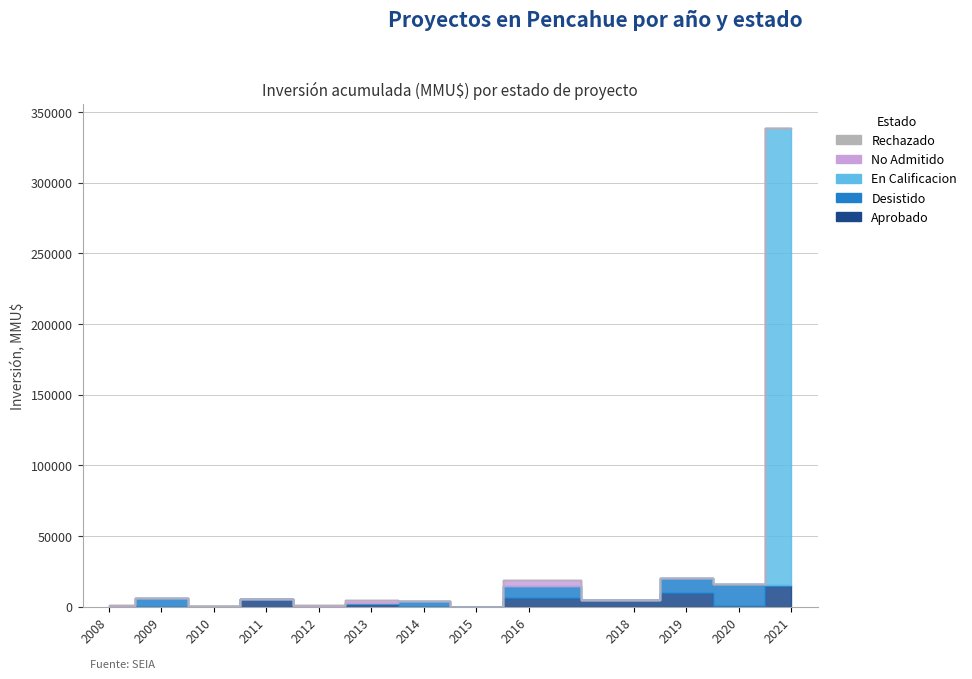

What is the sum of all Aprobado values?

46584